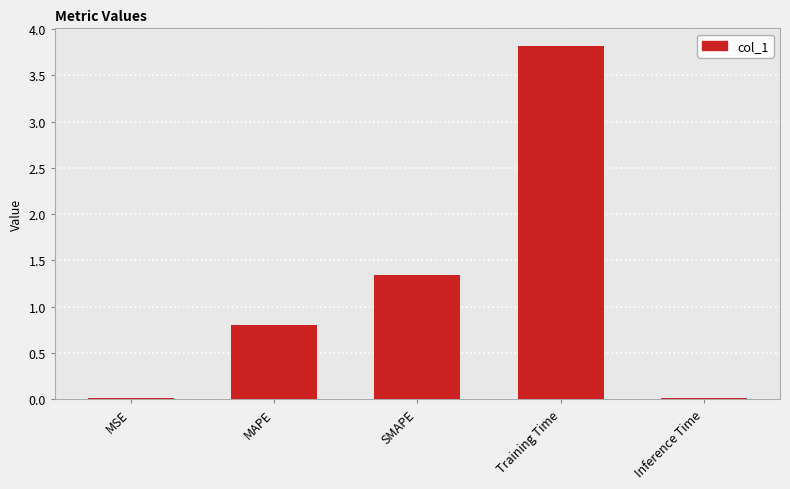

What is the label of the 5th bar from the right?

MSE